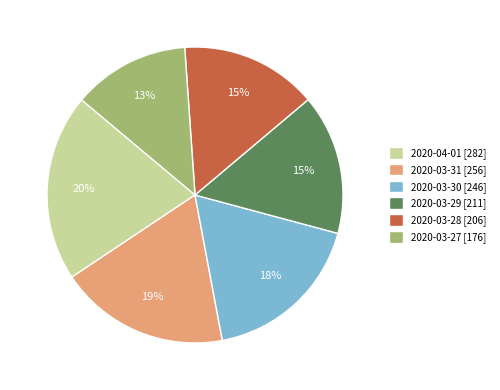

What percentage is the 2020-03-31 slice, to the nearest percent?

19%